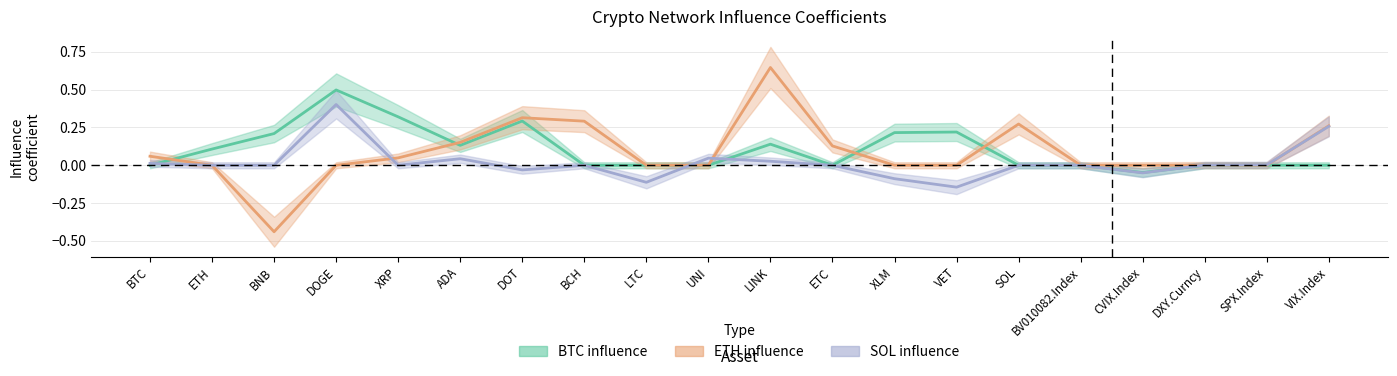

How many values in SOL are below zero?

5